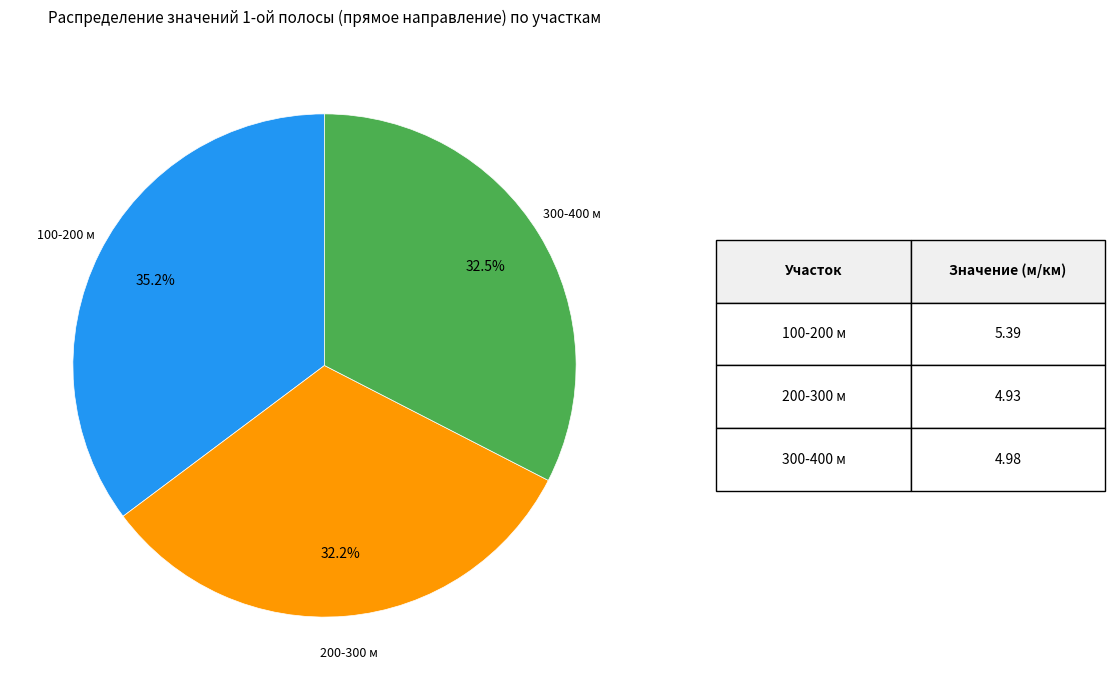

Does 300-400 м represent more than half of the total?

No